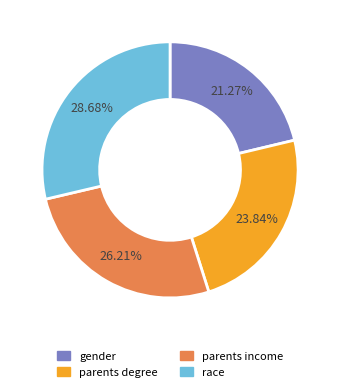

Which slice is the largest?

race